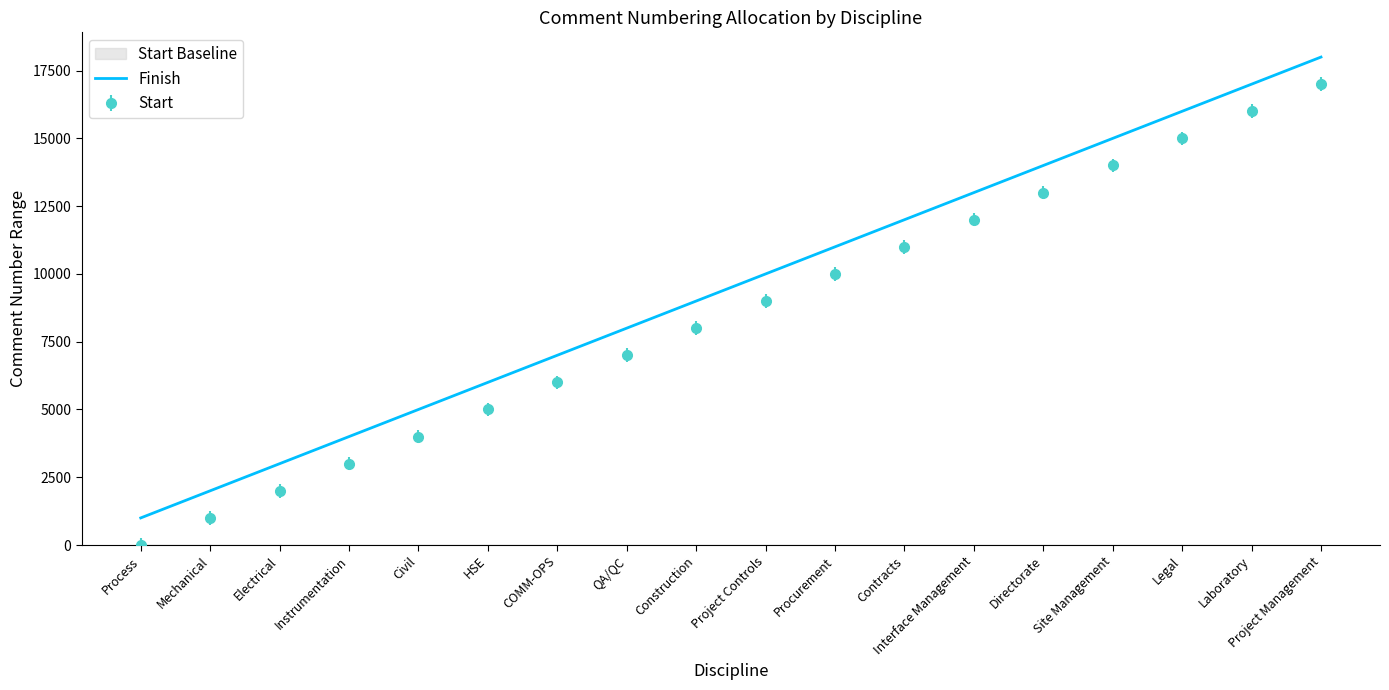

Does the chart have visible grid lines?

No